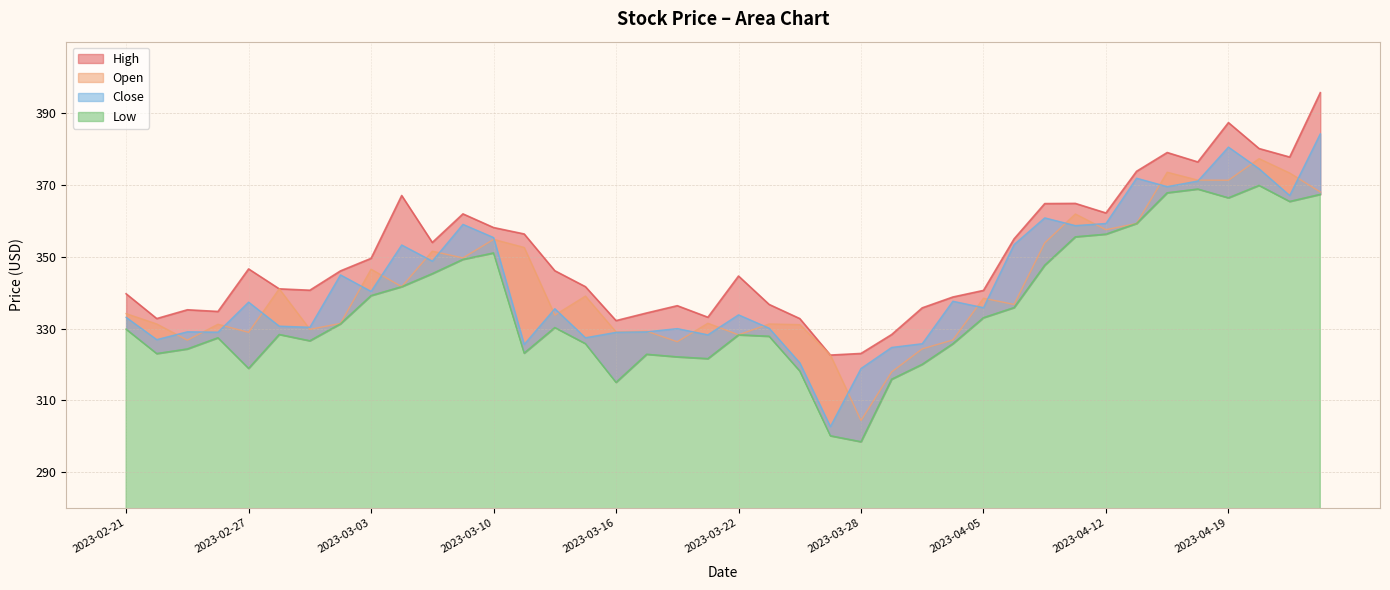

List the series in order of their peak value, lowest first.

Low, Open, Close, High